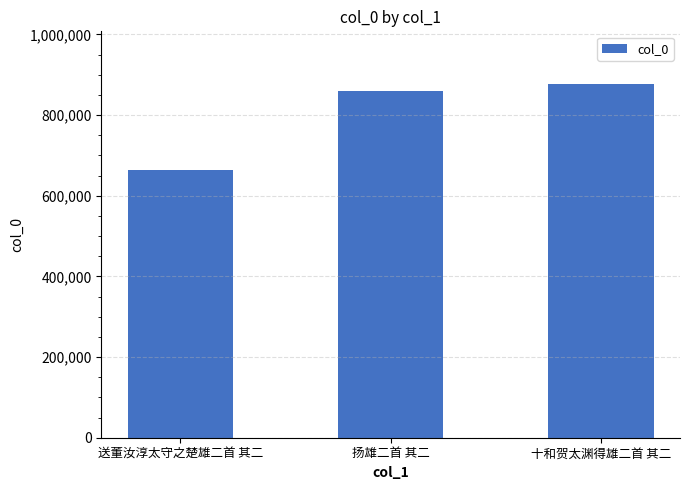

How many categories are shown in the chart?

3